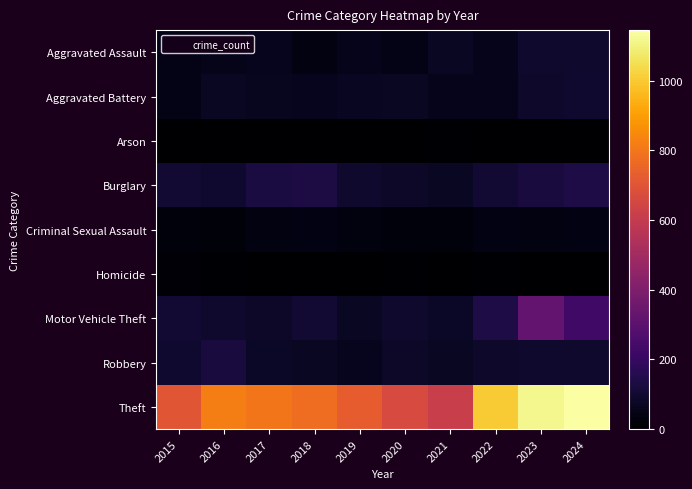

Reading left to right, what are all the values shown in this chart?

Aggravated Assault: 2015=47	2016=52	2017=60	2018=35	2019=58	2020=46	2021=72	2022=58	2023=93	2024=90
Aggravated Battery: 2015=48	2016=76	2017=64	2018=61	2019=71	2020=75	2021=55	2022=55	2023=85	2024=96
Arson: 2015=0	2016=1	2017=1	2018=2	2019=2	2020=3	2021=8	2022=4	2023=2	2024=2
Burglary: 2015=103	2016=98	2017=126	2018=134	2019=91	2020=84	2021=74	2022=105	2023=123	2024=136
Criminal Sexual Assault: 2015=24	2016=22	2017=35	2018=39	2019=31	2020=24	2021=24	2022=38	2023=34	2024=38
Homicide: 2015=11	2016=6	2017=3	2018=1	2019=0	2020=5	2021=2	2022=8	2023=3	2024=1
Motor Vehicle Theft: 2015=101	2016=92	2017=81	2018=103	2019=75	2020=90	2021=78	2022=135	2023=318	2024=226
Robbery: 2015=95	2016=121	2017=80	2018=74	2019=59	2020=81	2021=73	2022=85	2023=90	2024=91
Theft: 2015=705	2016=822	2017=800	2018=777	2019=729	2020=662	2021=616	2022=1002	2023=1117	2024=1145